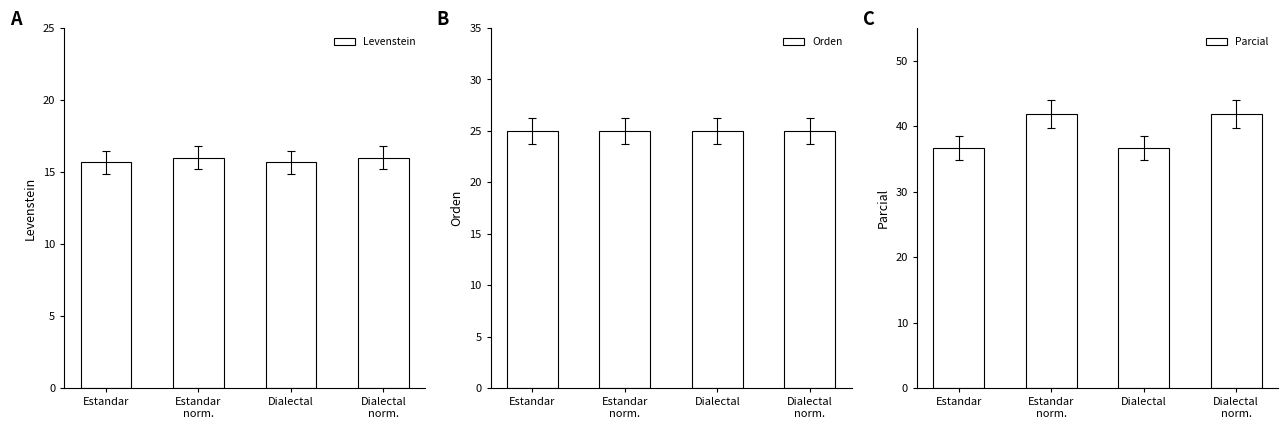

Which has a higher value, Estandar
norm. or Estandar?

Estandar
norm.